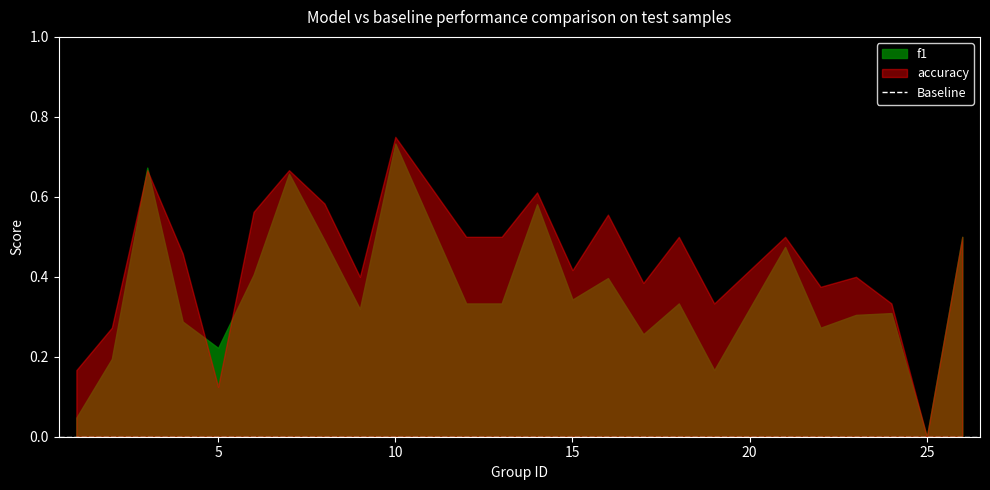

Count the accuracy values in the range 0 to 1.

24